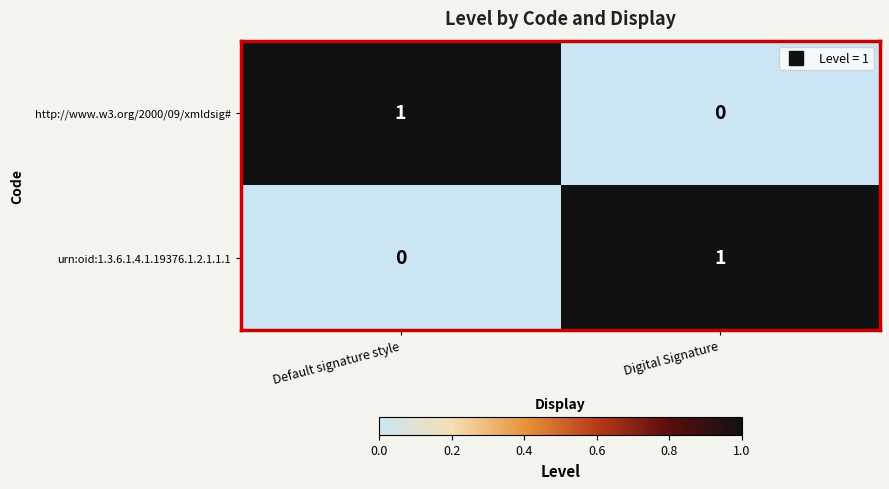

The value of urn:oid:1.3.6.1.4.1.19376.1.2.1.1.1 at Default signature style is 1. True or false?

False